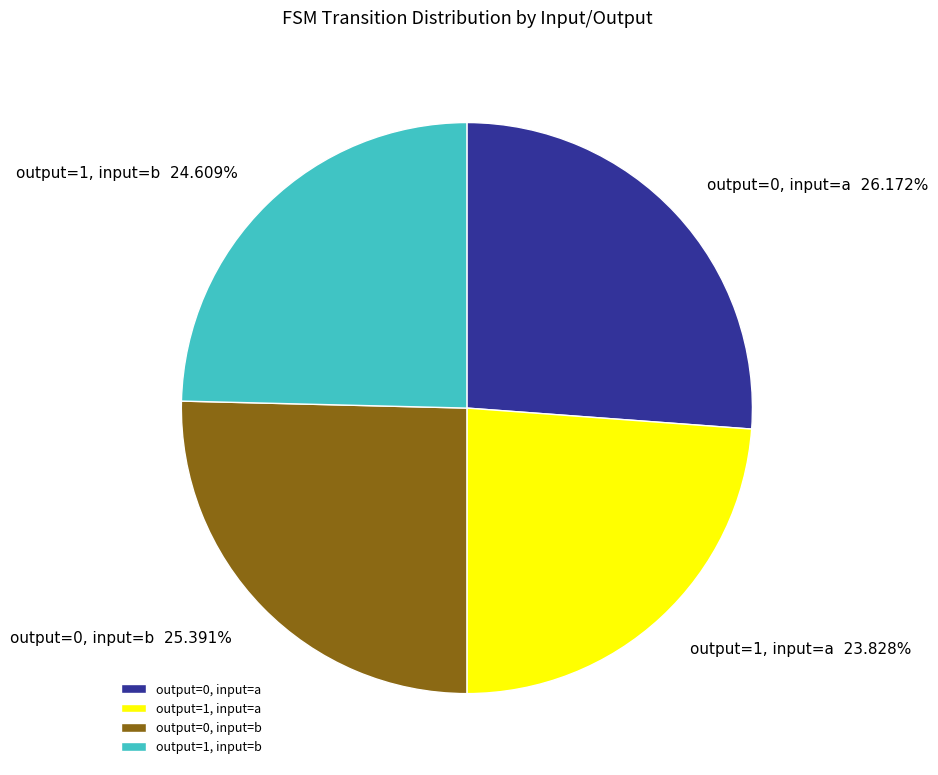

Is the sum of output=1, input=b and output=1, input=a greater than half?

No